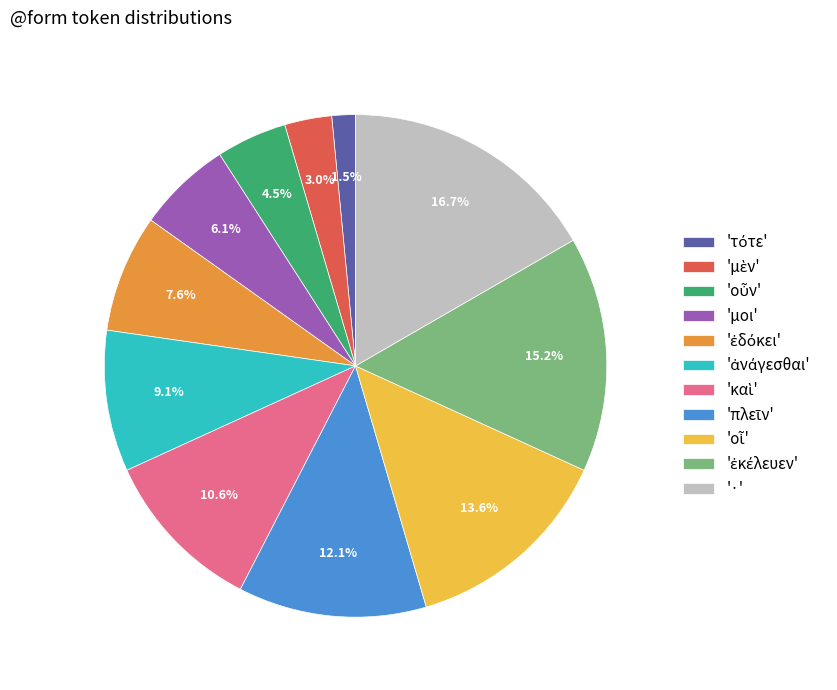

How many segments does this pie chart have?

11